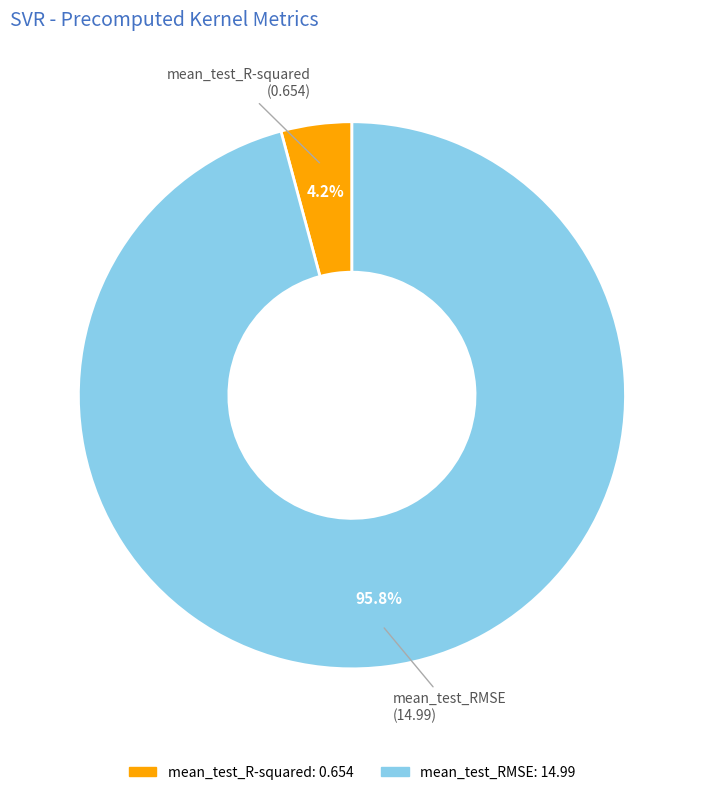

How many segments does this pie chart have?

2